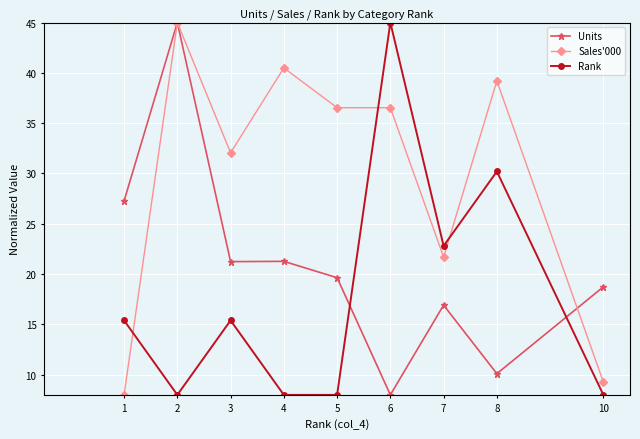

What is the highest value of the Units series?

45.0